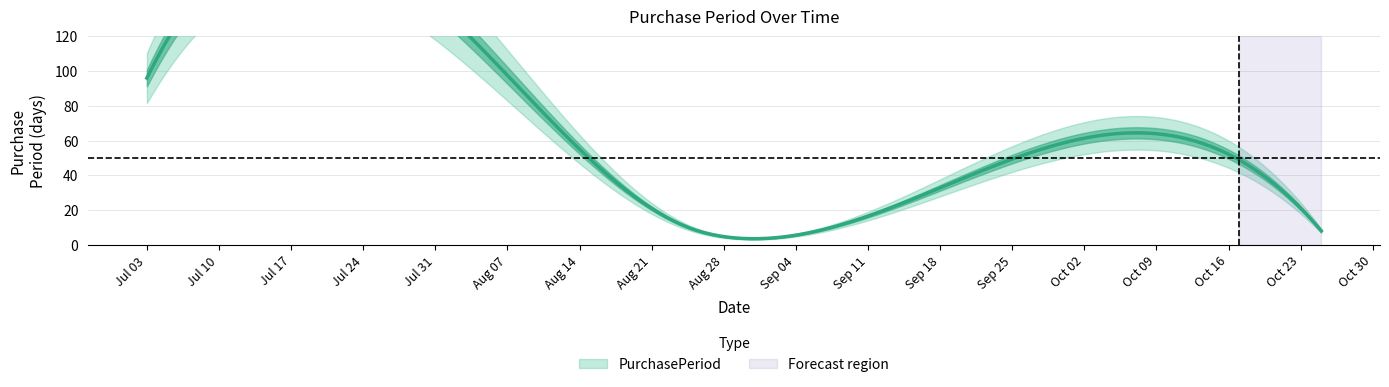

What is the value of the 5th point from the left?

49